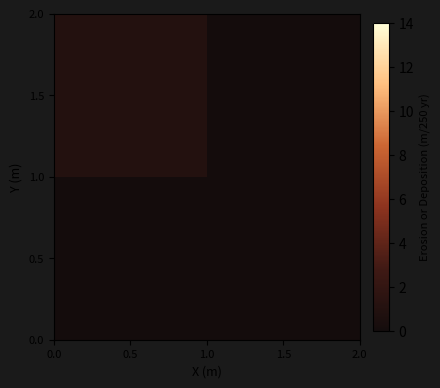

Reading left to right, list all the values displayed in this chart.

0.5: 0.5=0	1.5=0
1.5: 0.5=1	1.5=0